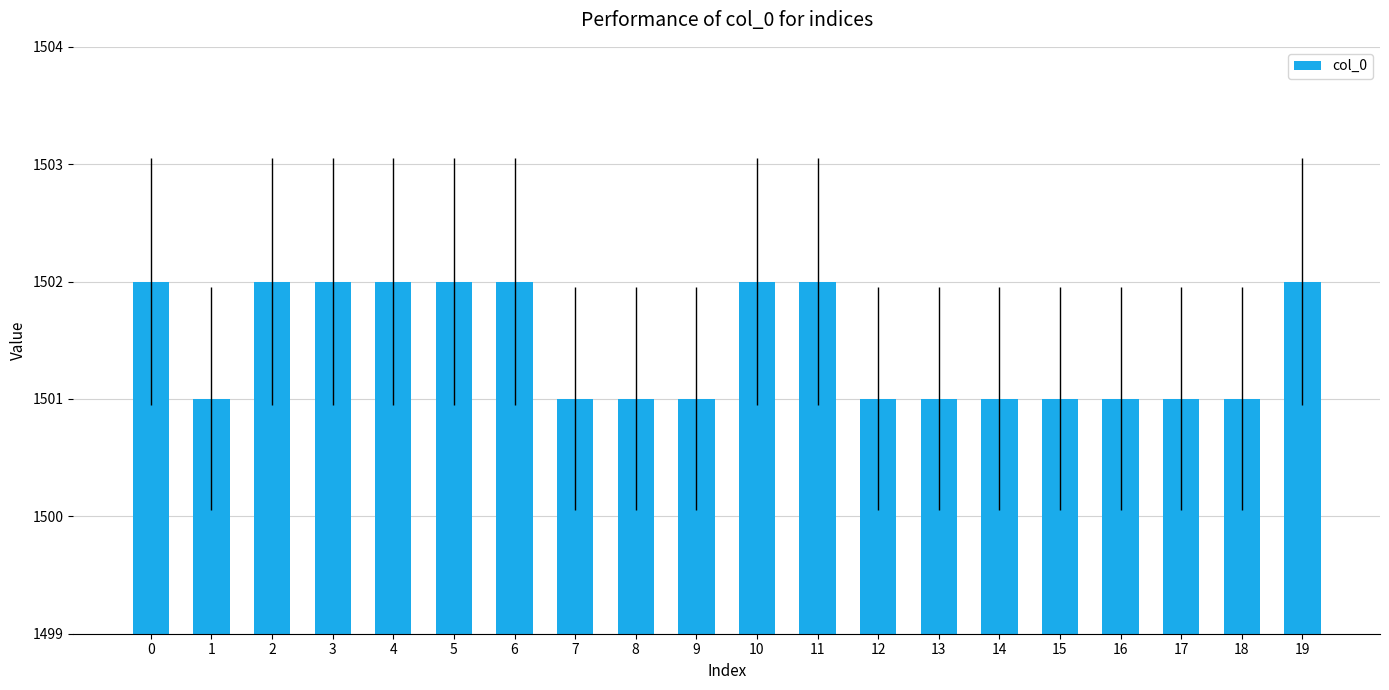

Reading right to left, extract all data points from this chart.

1502	1501	1501	1501	1501	1501	1501	1501	1502	1502	1501	1501	1501	1502	1502	1502	1502	1502	1501	1502